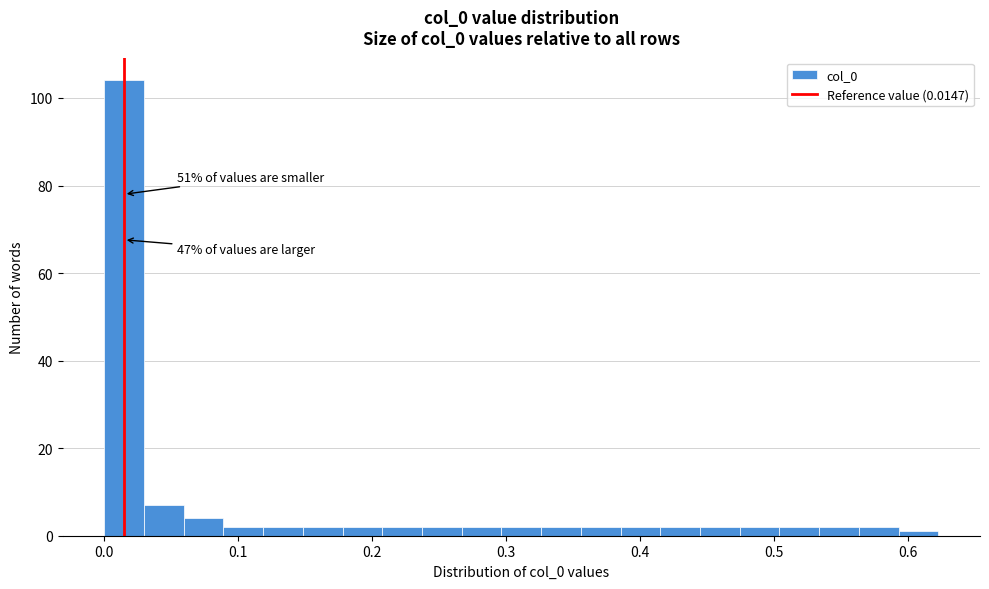

Around what value on the x-axis is the tallest bar? Give the approximate position of its centre, as read against the axis.

0.01